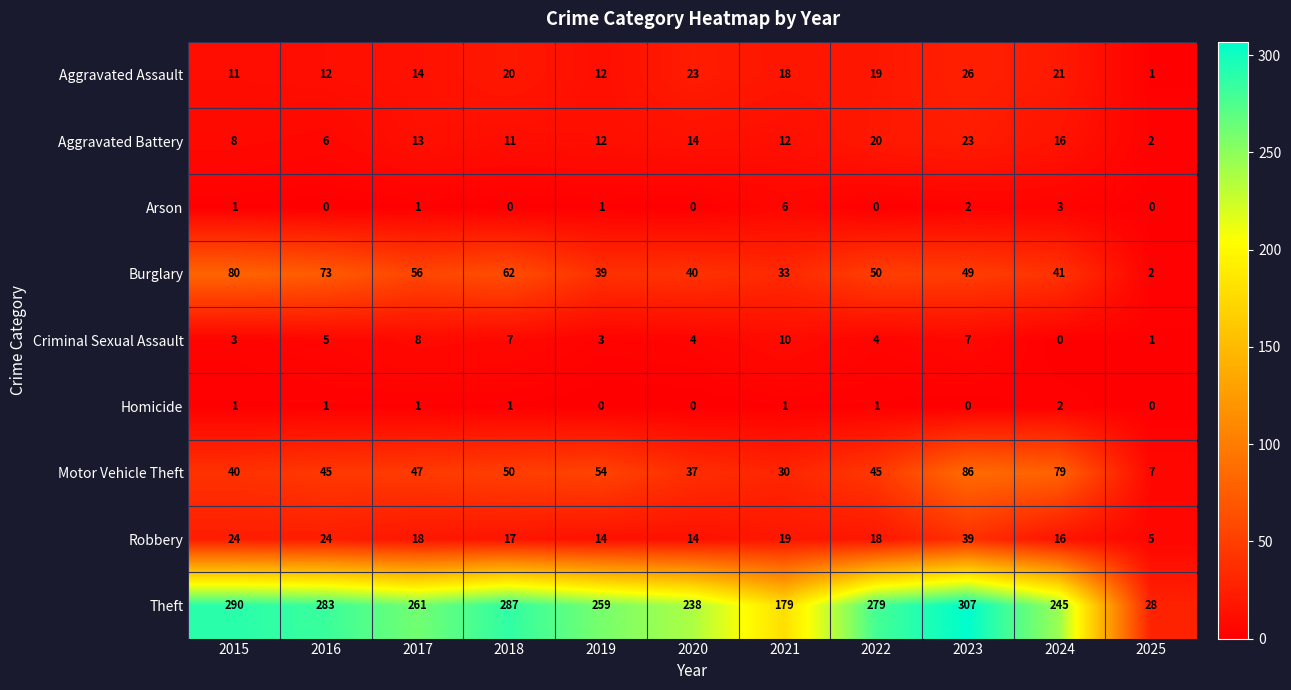

Read the Criminal Sexual Assault value at 2016, to the nearest 5.

5